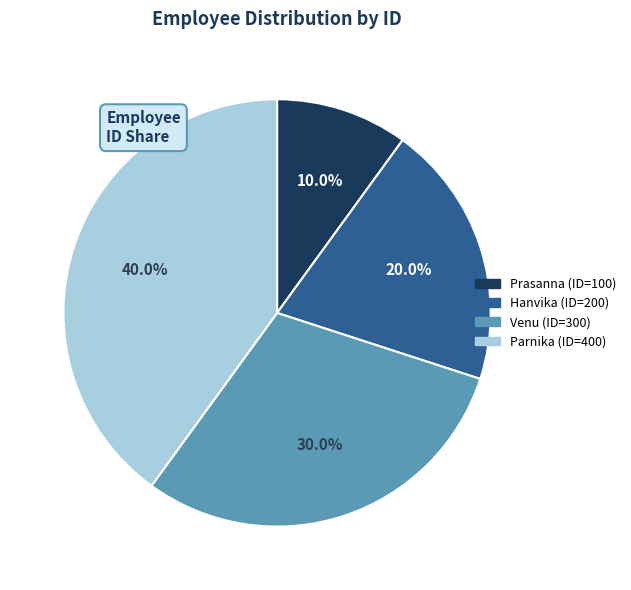

True or false: Venu accounts for 30% of the total.

True